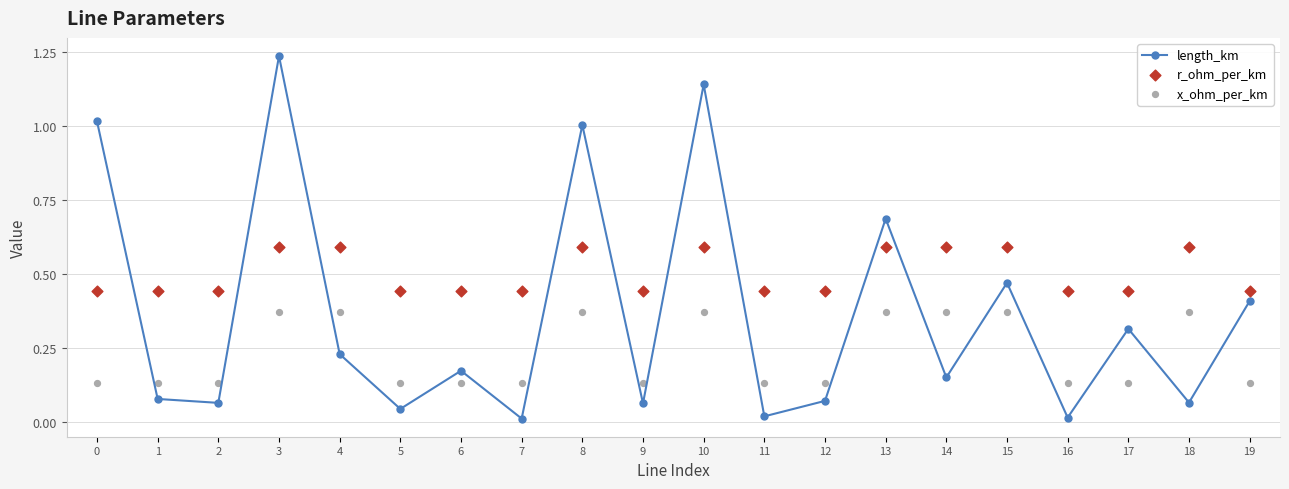

Which series contains the highest Y value?

length_km